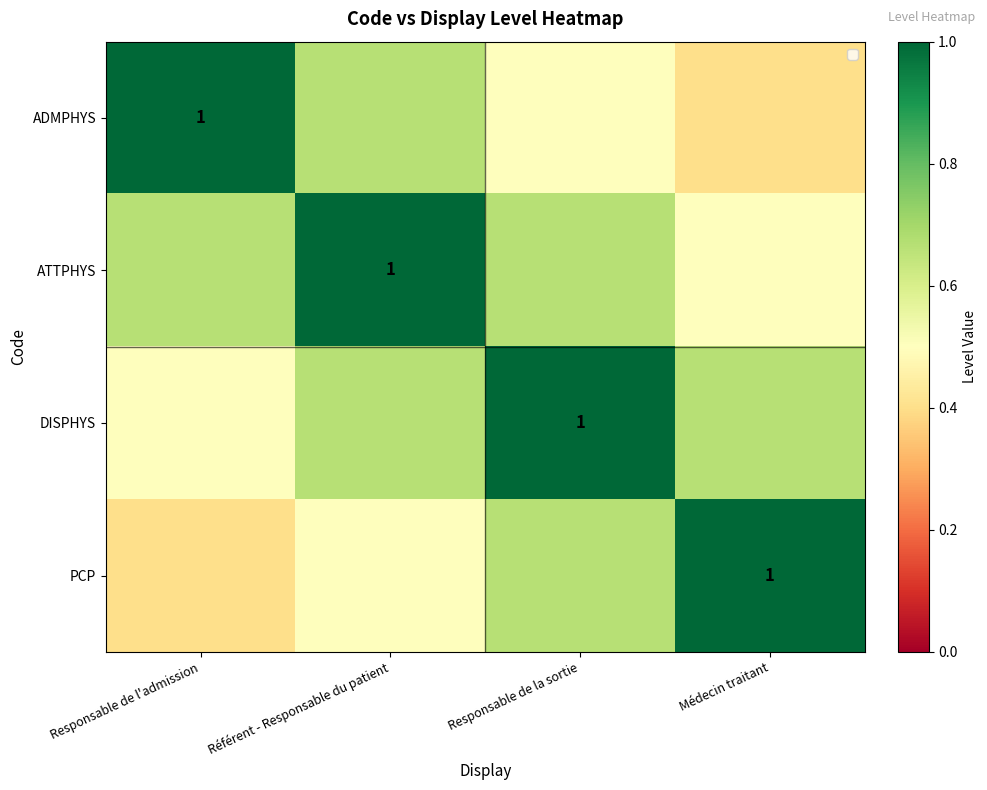

At which category is the sum across all series the highest?

Référent - Responsable du patient